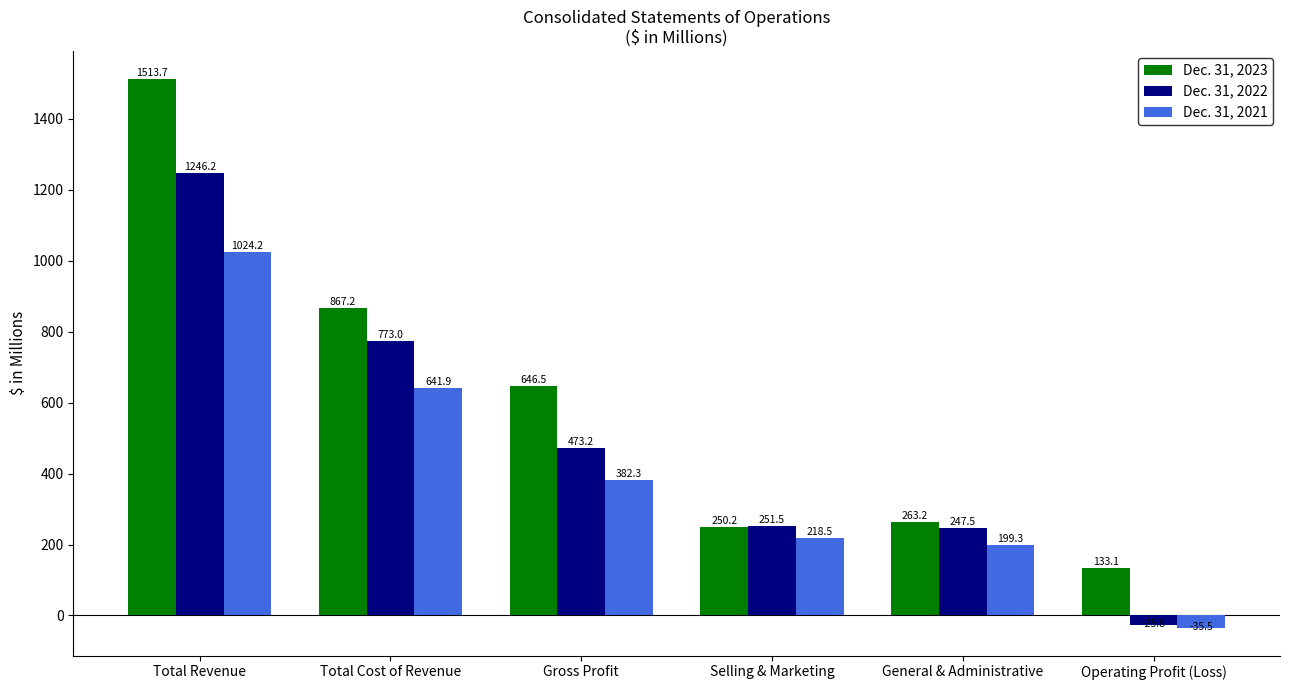

What are all the series names shown in the legend?

Dec. 31, 2023, Dec. 31, 2022, Dec. 31, 2021